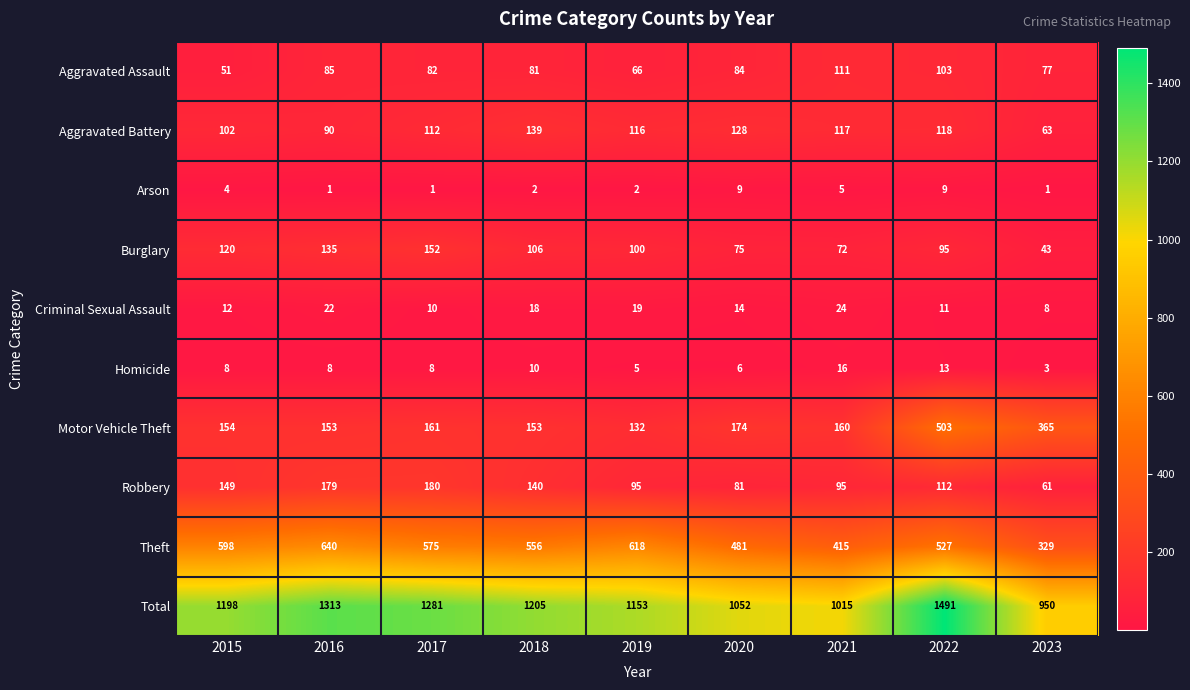

Is it true that Aggravated Assault equals 179 at 2021?

False